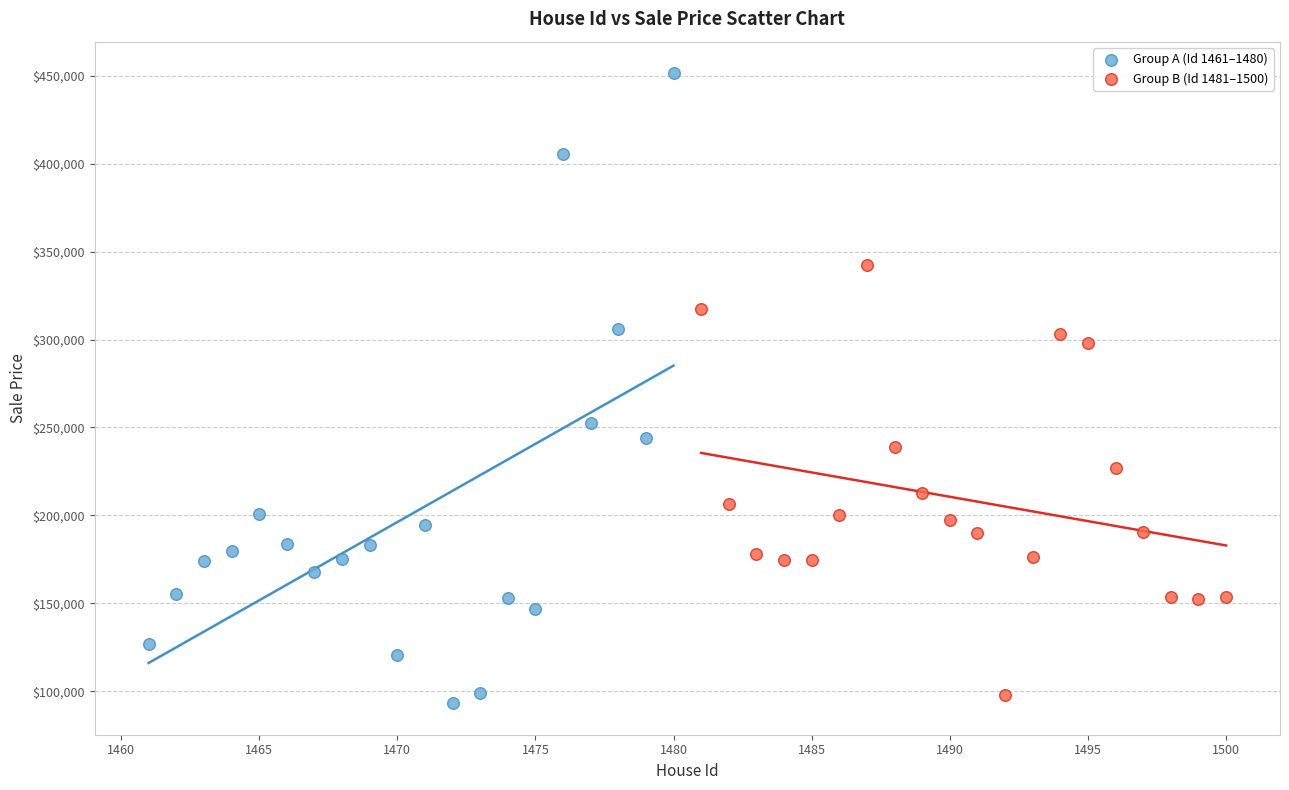

Which series contains the highest Y value?

Group A (Id 1461–1480)